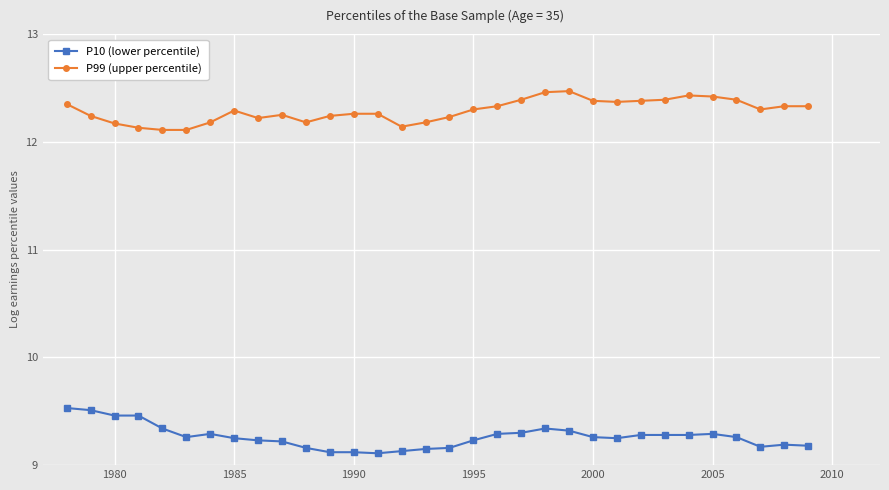

List the series in order of their peak value, lowest first.

P10 (lower percentile), P99 (upper percentile)